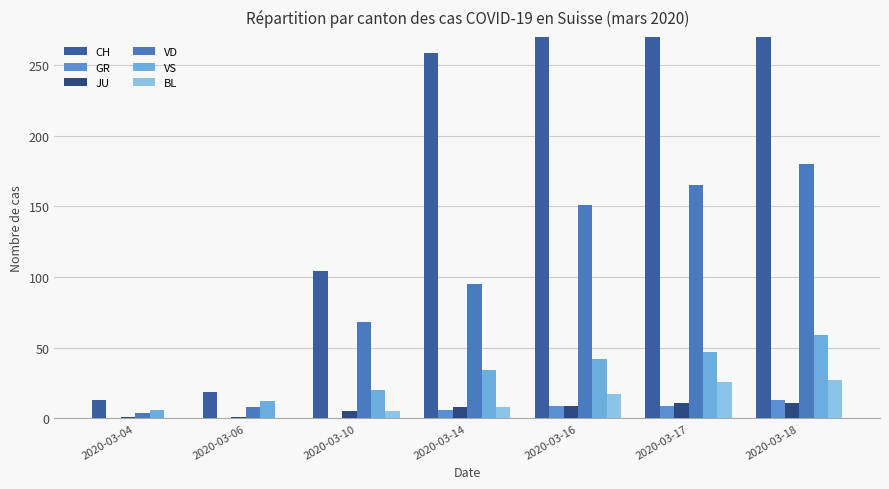

The value of VS at 2020-03-18 is 36. True or false?

False